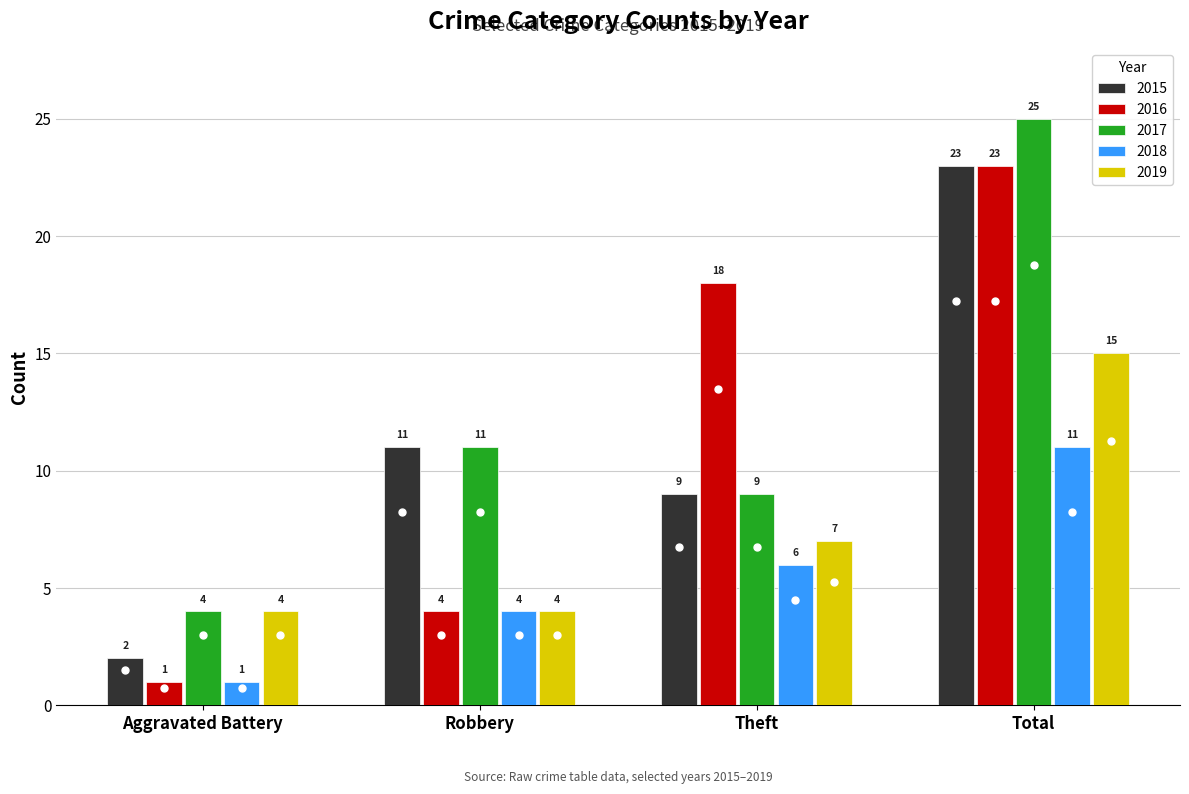

At which label does 2017 reach its peak?

Total